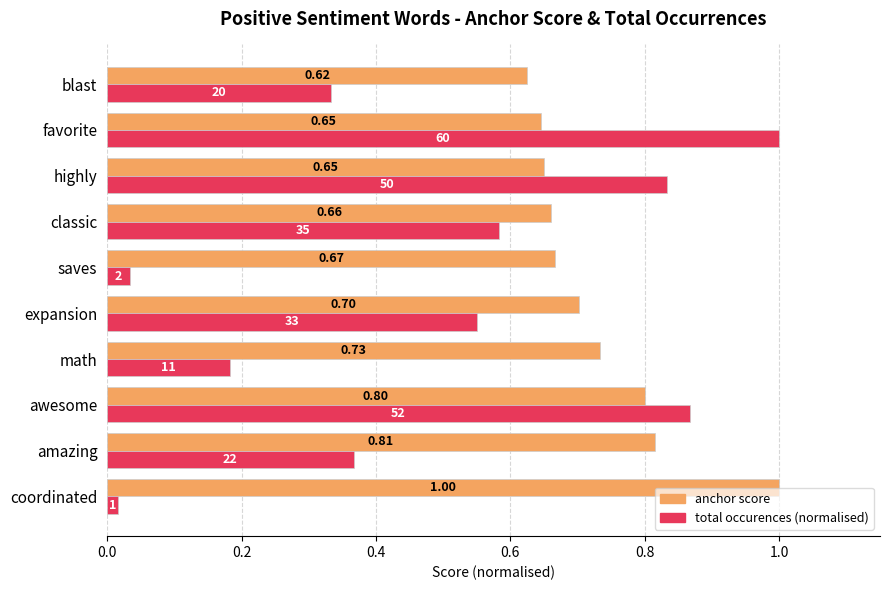

What is the difference between the maximum and second lowest values in the total occurences (normalised) series?

1.0